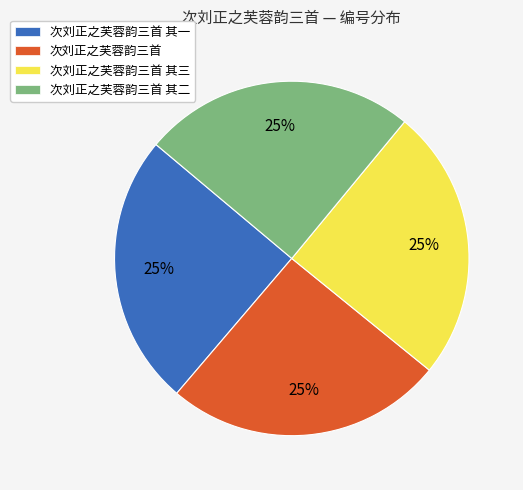

Does 次刘正之芙蓉韵三首 其三 account for over 50% of the chart?

No